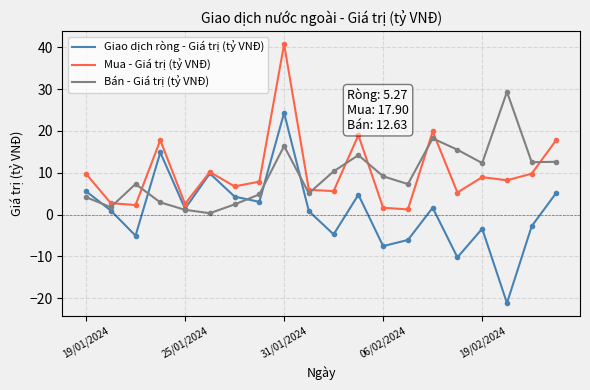

What is the minimum value shown in the chart?

-21.1